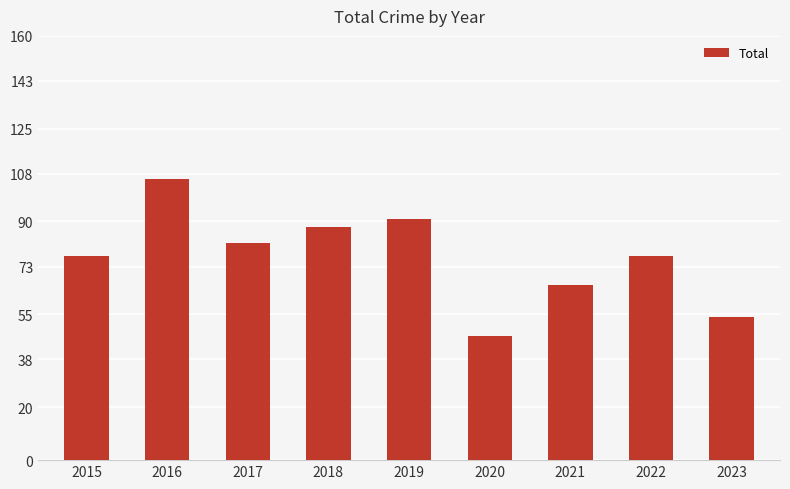

Approximately how many times larger is the value at 2020 compared to 2018?

0.5